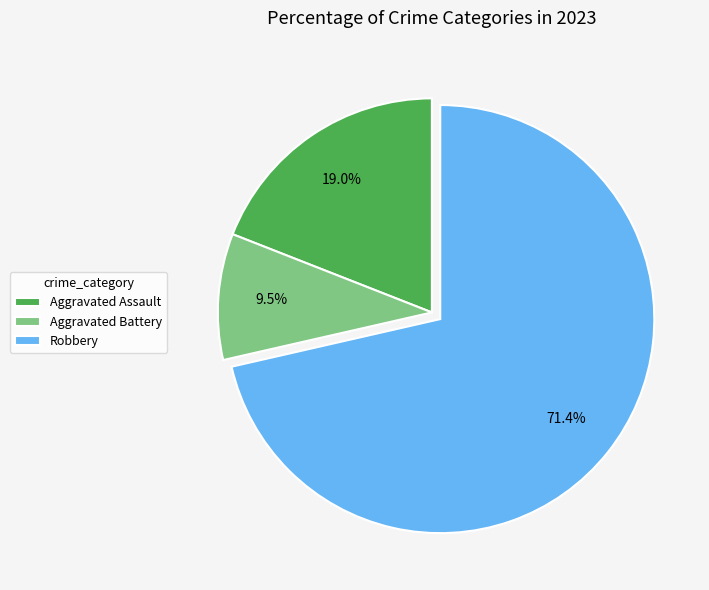

Combined, what portion of the pie is Aggravated Battery and Robbery?

81.0%